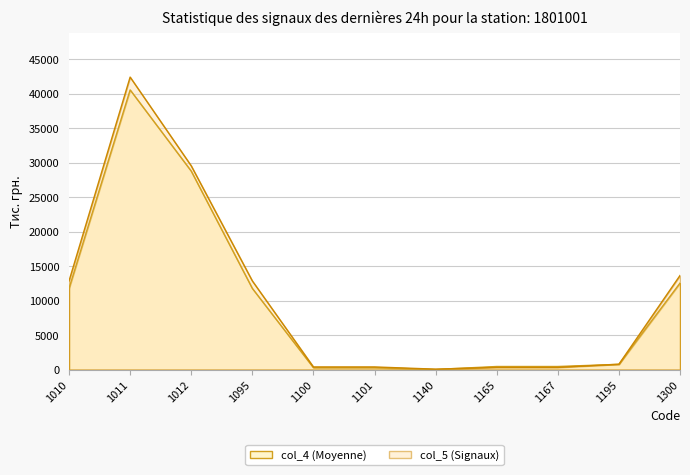

Which series changed the most between 1095 and 1100?

col_5